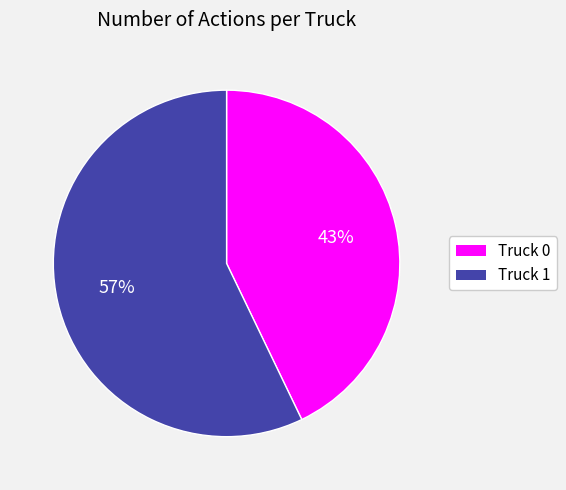

To the nearest percent, what portion does Truck 0 represent?

43%